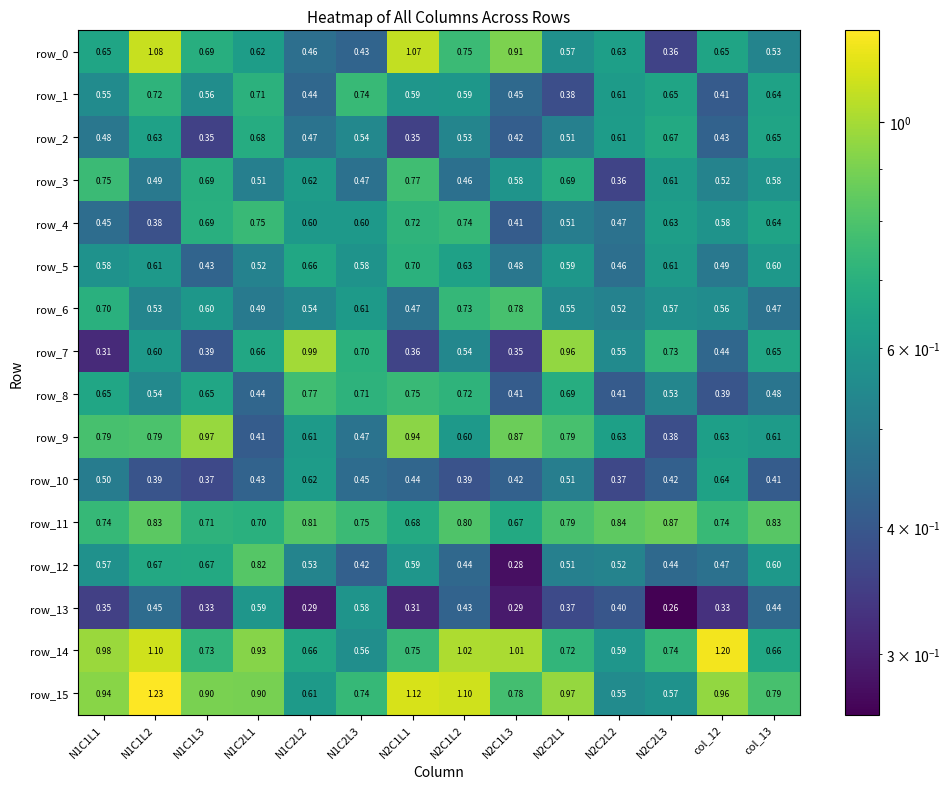

True or false: row_6 has a value of 0.6 at N2C2L3.

True